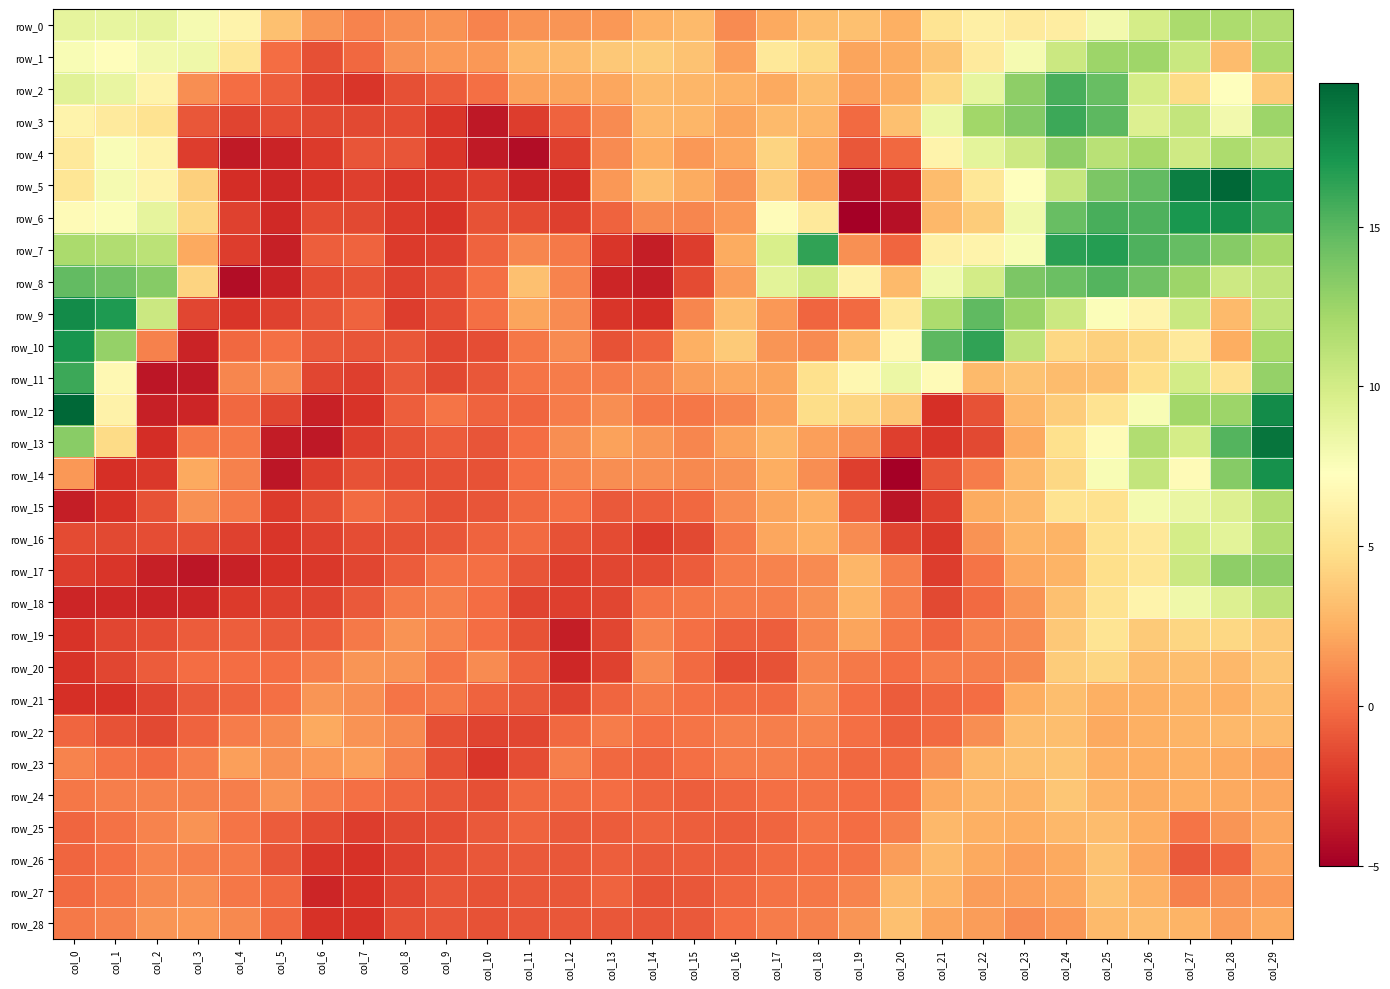

At which category is the sum across all series the highest?

col_29